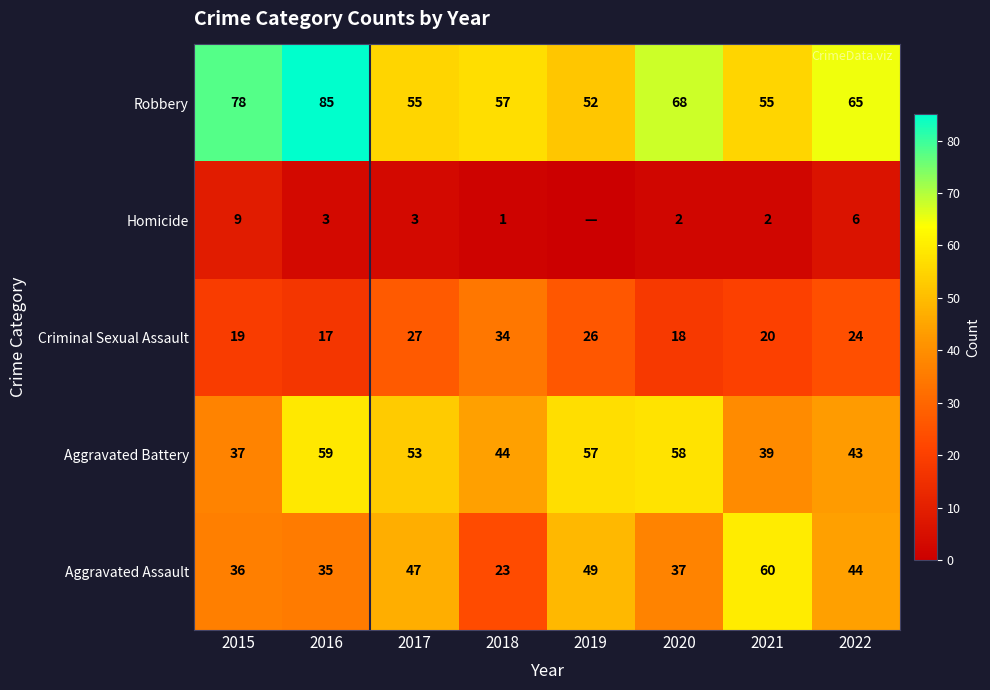

Which category has the highest value in the Robbery series?

2016